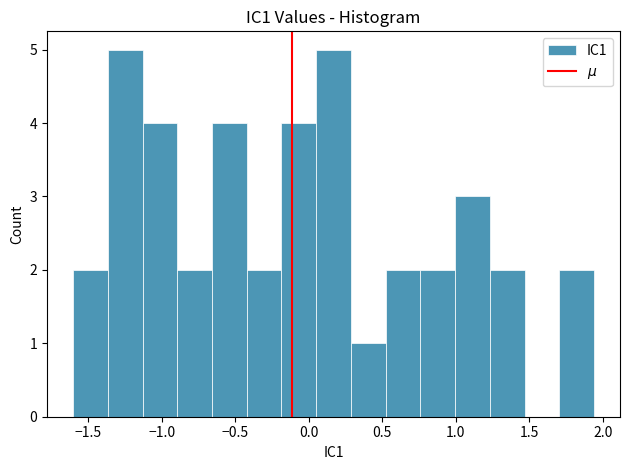

Reading left to right, transcribe this chart: for each bar, give the range it covers on the x-axis and its height. Neither the bar edges nor the heights are printed on the chart, so give them approximately, as read against the axes.

-1.60 to -1.35: 2
-1.35 to -1.15: 5
-1.15 to -0.90: 4
-0.90 to -0.65: 2
-0.65 to -0.40: 4
-0.40 to -0.20: 2
-0.20 to 0.05: 4
0.05 to 0.30: 5
0.30 to 0.50: 1
0.50 to 0.75: 2
0.75 to 1.00: 2
1.00 to 1.25: 3
1.25 to 1.45: 2
1.45 to 1.70: 0
1.70 to 1.95: 2